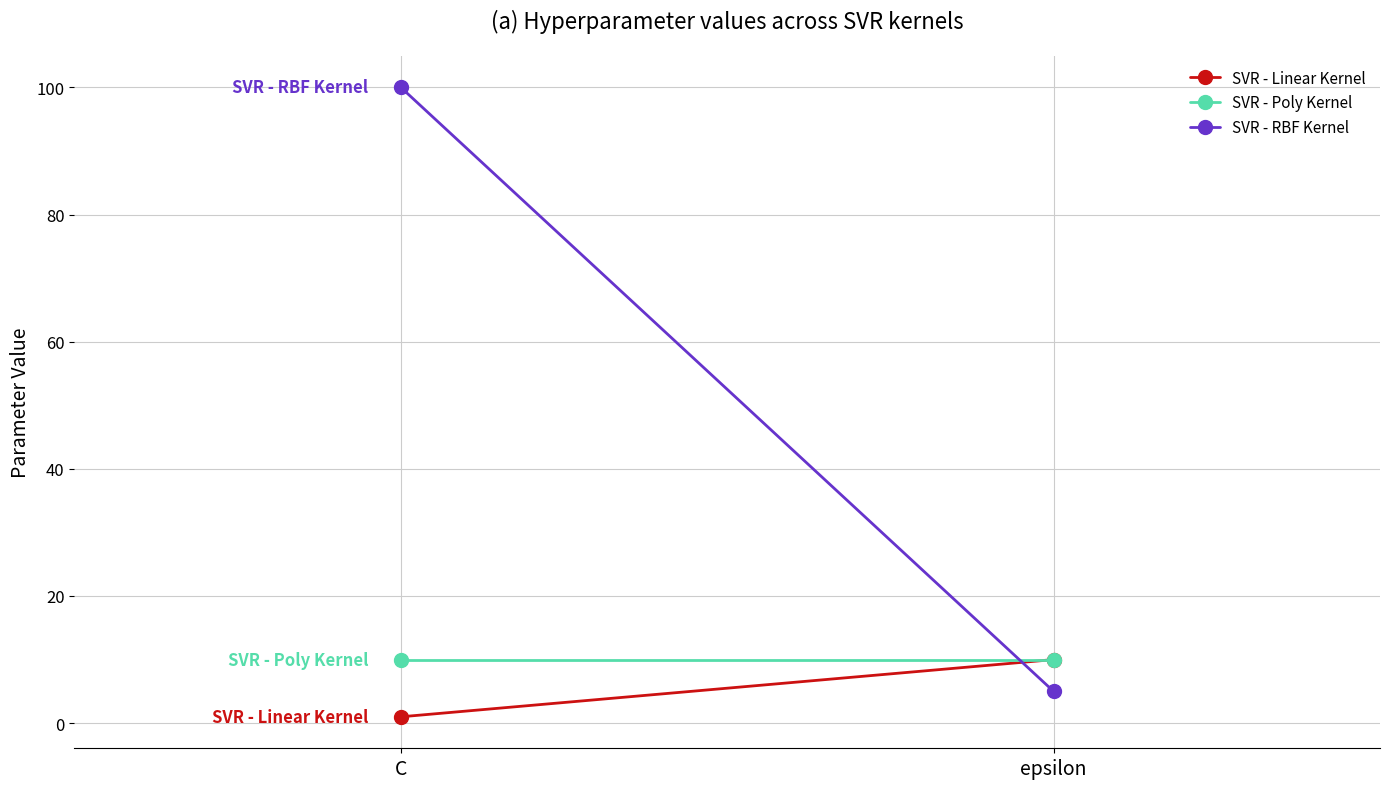

Between C and epsilon, which series saw the biggest shift?

SVR - RBF Kernel